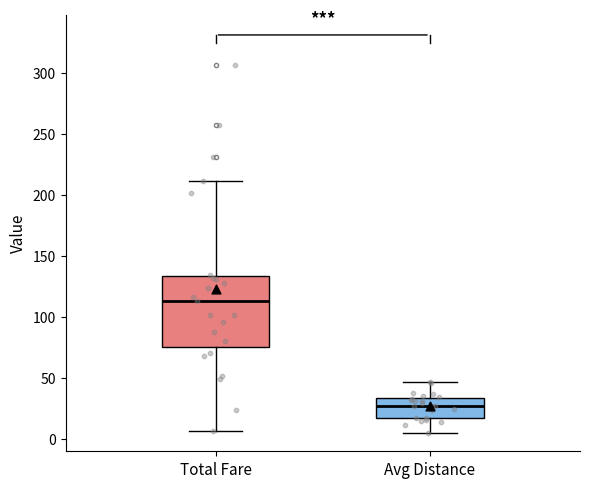

Reading left to right, read every box against the y-axis: the position of its median line, the range the box covers, and the ends of its whiskers. The values are not printed on the chart, so give them approximately, as read against the axis.

Total Fare: median 115, box 75 to 135, whiskers 5 to 210
Avg Distance: median 25, box 15 to 35, whiskers 5 to 45